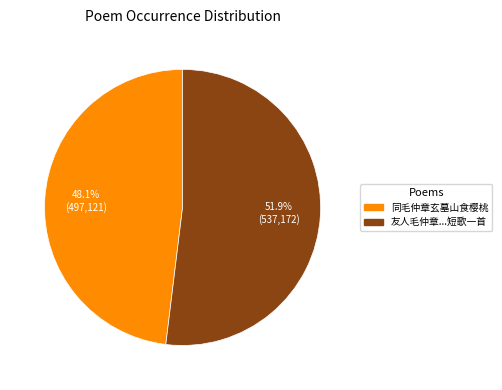

Does any single category account for the majority?

Yes